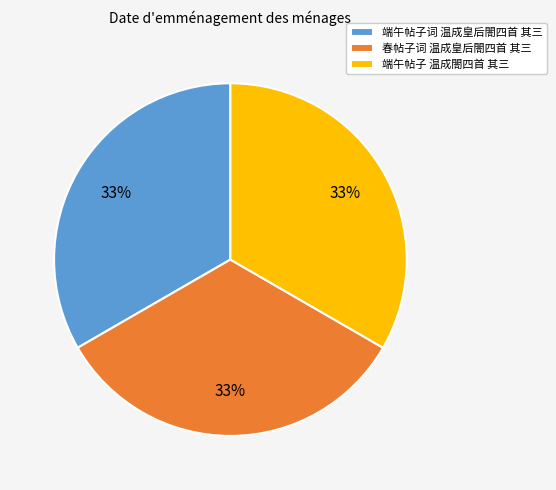

Is it true that 端午帖子词 温成皇后閤四首 其三 is 33% of the pie?

True